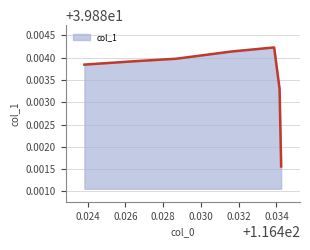

Count the values in the range 39 to 40.

8